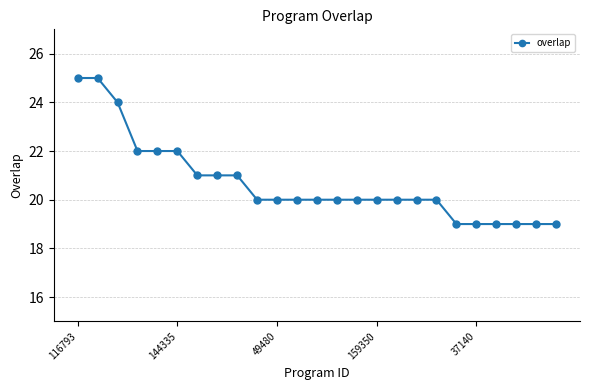

What is the smallest value displayed?

19